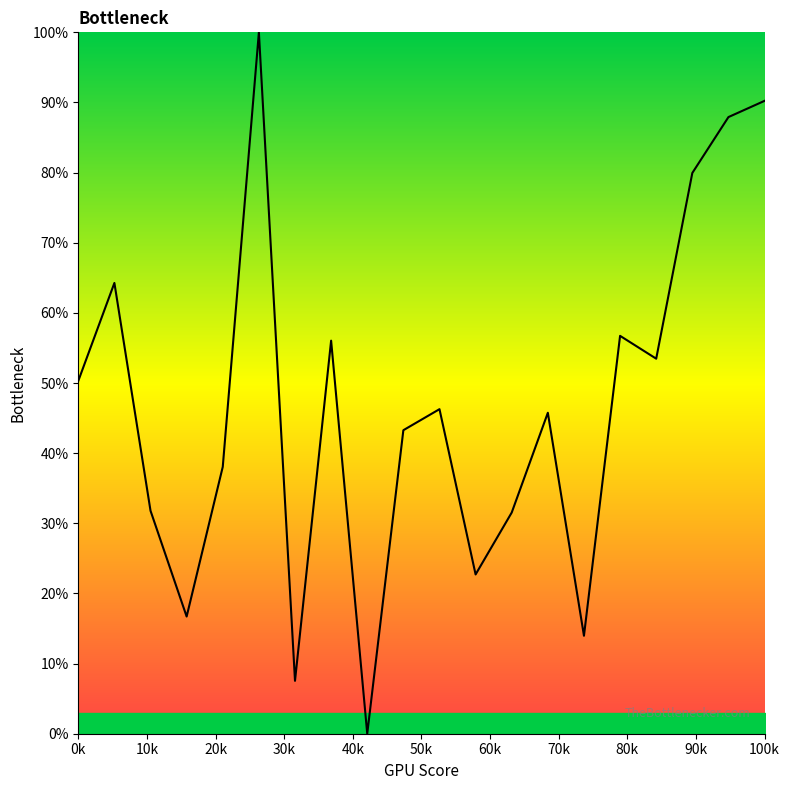

What is the difference between the maximum and minimum values?

100.0